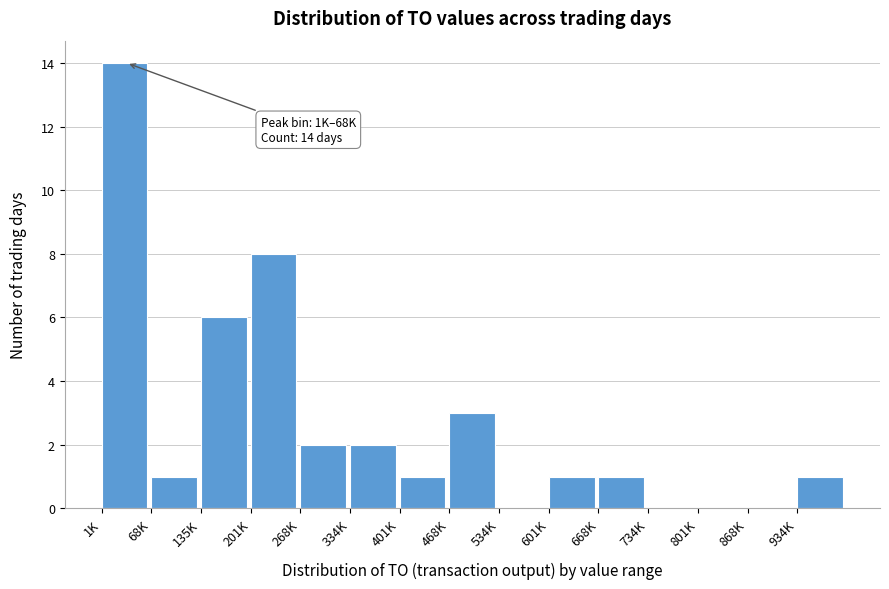

Reading left to right, extract all data points from this chart.

1K=14	68K=1	135K=6	201K=8	268K=2	334K=2	401K=1	468K=3	534K=0	601K=1	668K=1	734K=0	801K=0	868K=0	934K=1